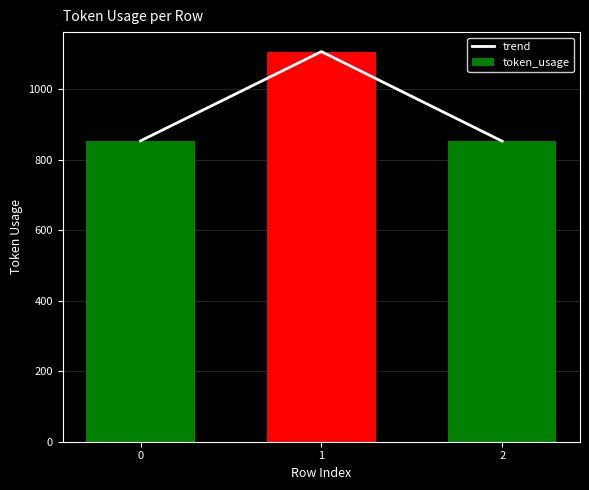

What is the sum of all trend values?

2811